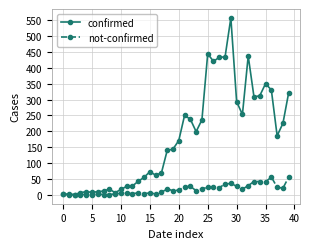

What is the value of the not-confirmed point at the 29th from the left?

34